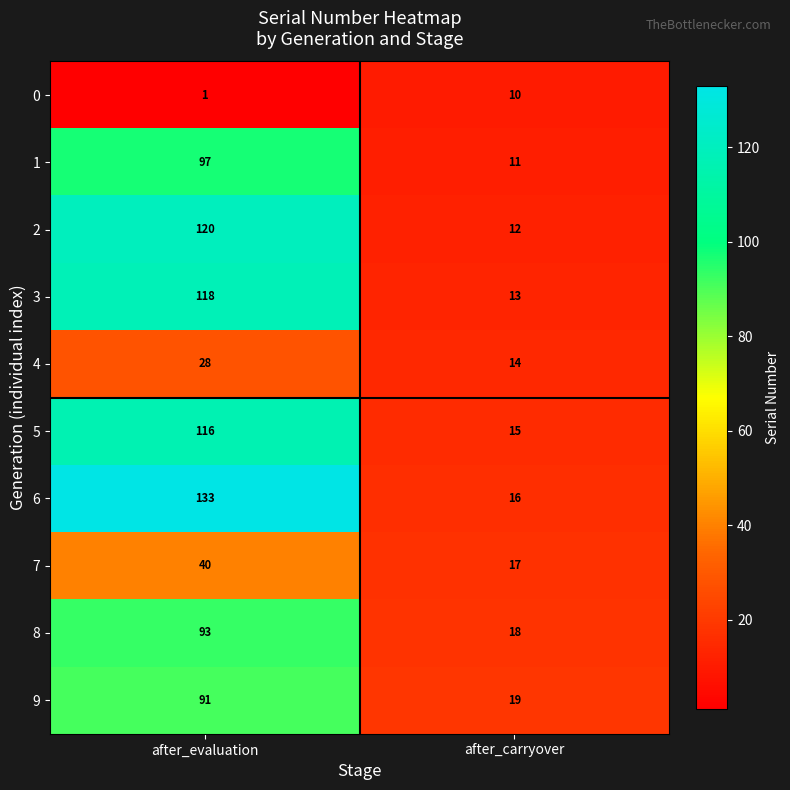

What is the difference between the 8 values at after_carryover and after_evaluation?

75